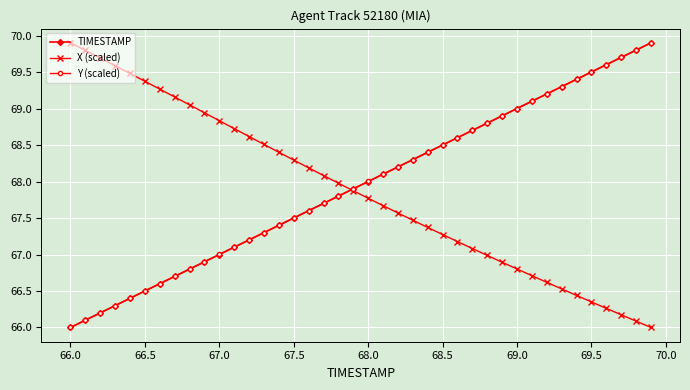

True or false: X (scaled) has more than 0 interior local peaks.

False